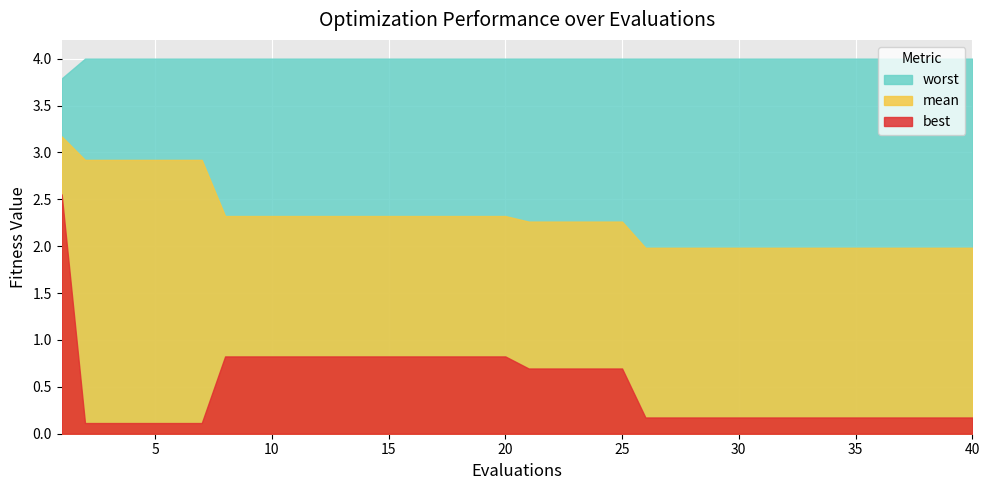

List the series in order of their overall mean, lowest first.

best, mean, worst